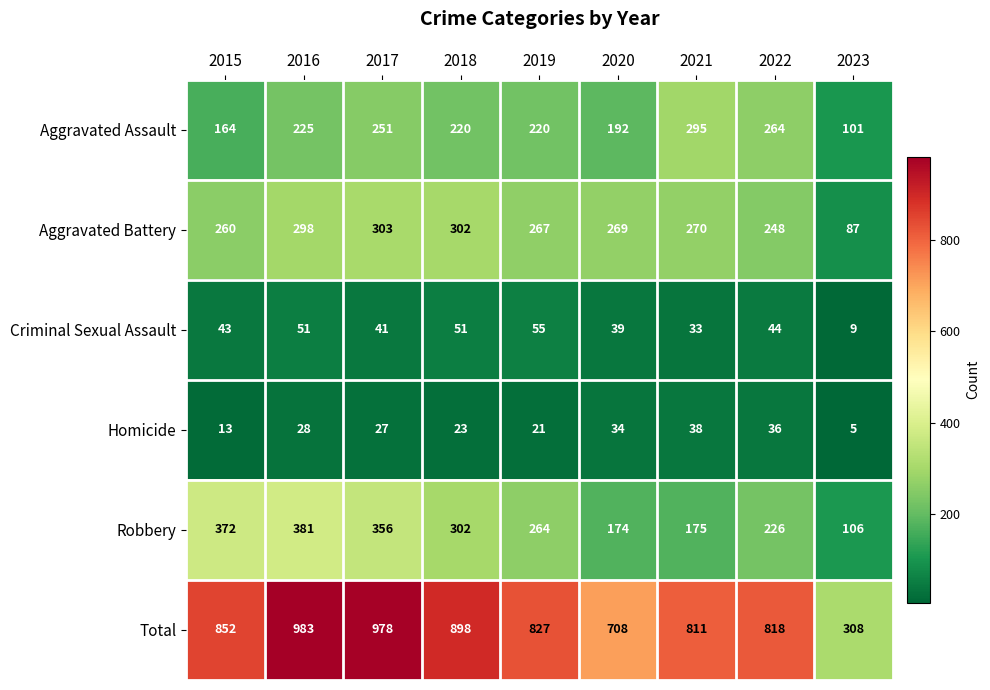

What is the total value across all series at 2021?

1622